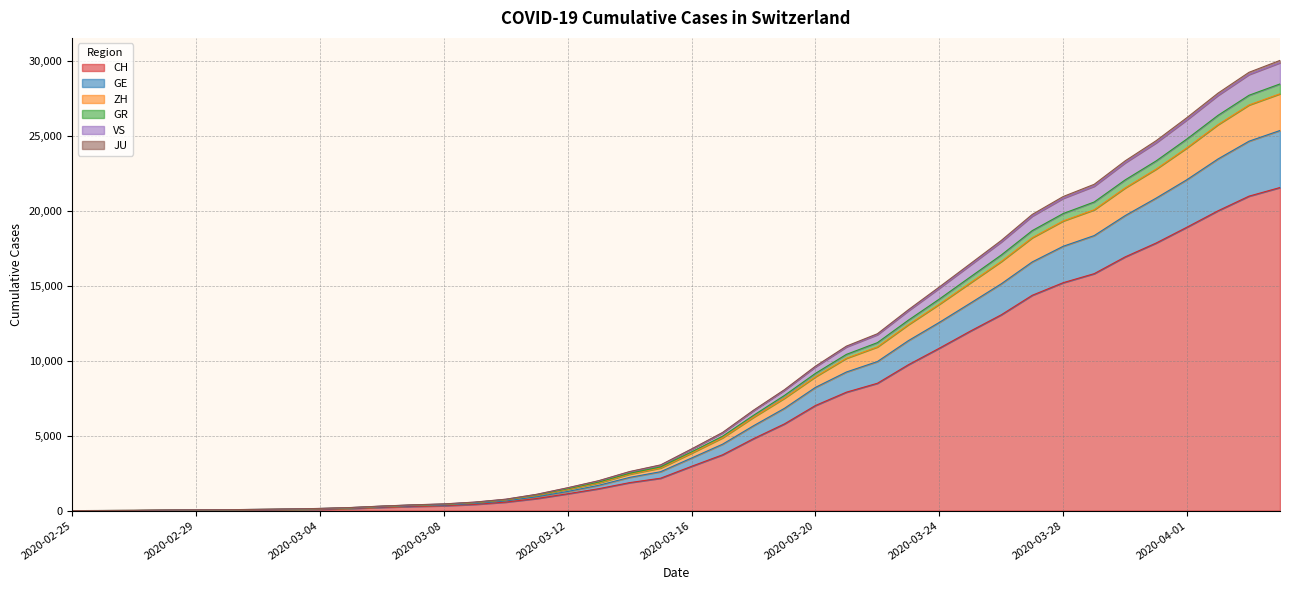

What is the highest value of the CH series?

21574